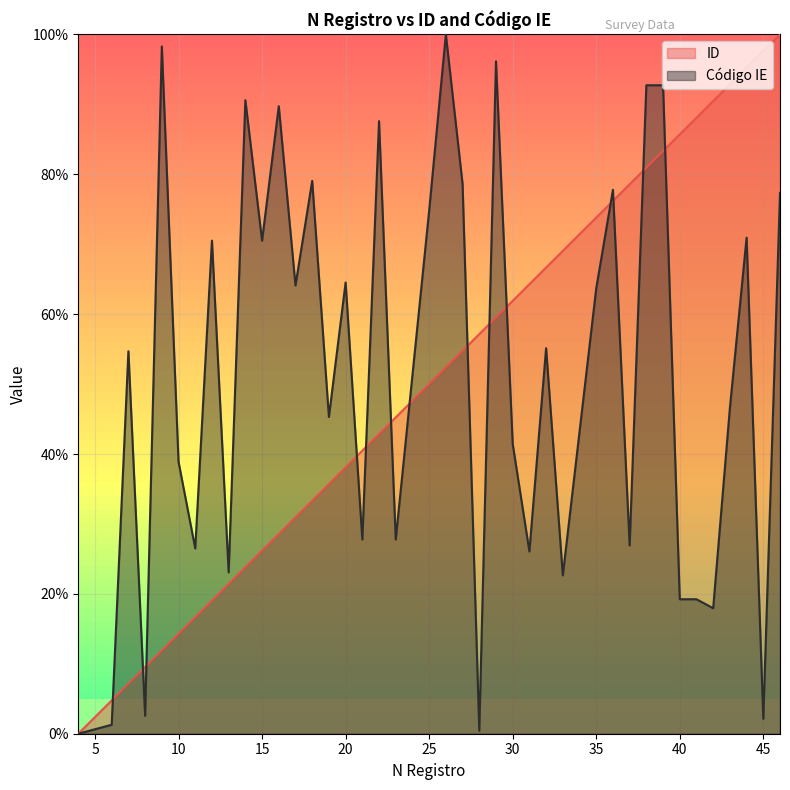

List the labels in order of Código IE value, smallest first.

4, 28, 6, 45, 8, 42, 40, 41, 33, 13, 31, 11, 37, 21, 23, 10, 30, 19, 43, 7, 32, 35, 17, 20, 12, 15, 44, 25, 46, 36, 27, 18, 22, 16, 14, 38, 39, 29, 9, 26